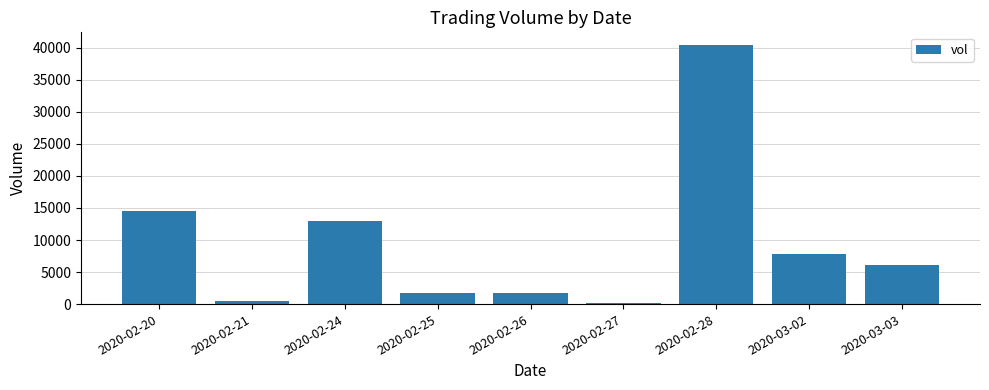

Reading left to right, transcribe all the data shown in this chart.

14500	500	12900	1800	1800	100	40400	7800	6100